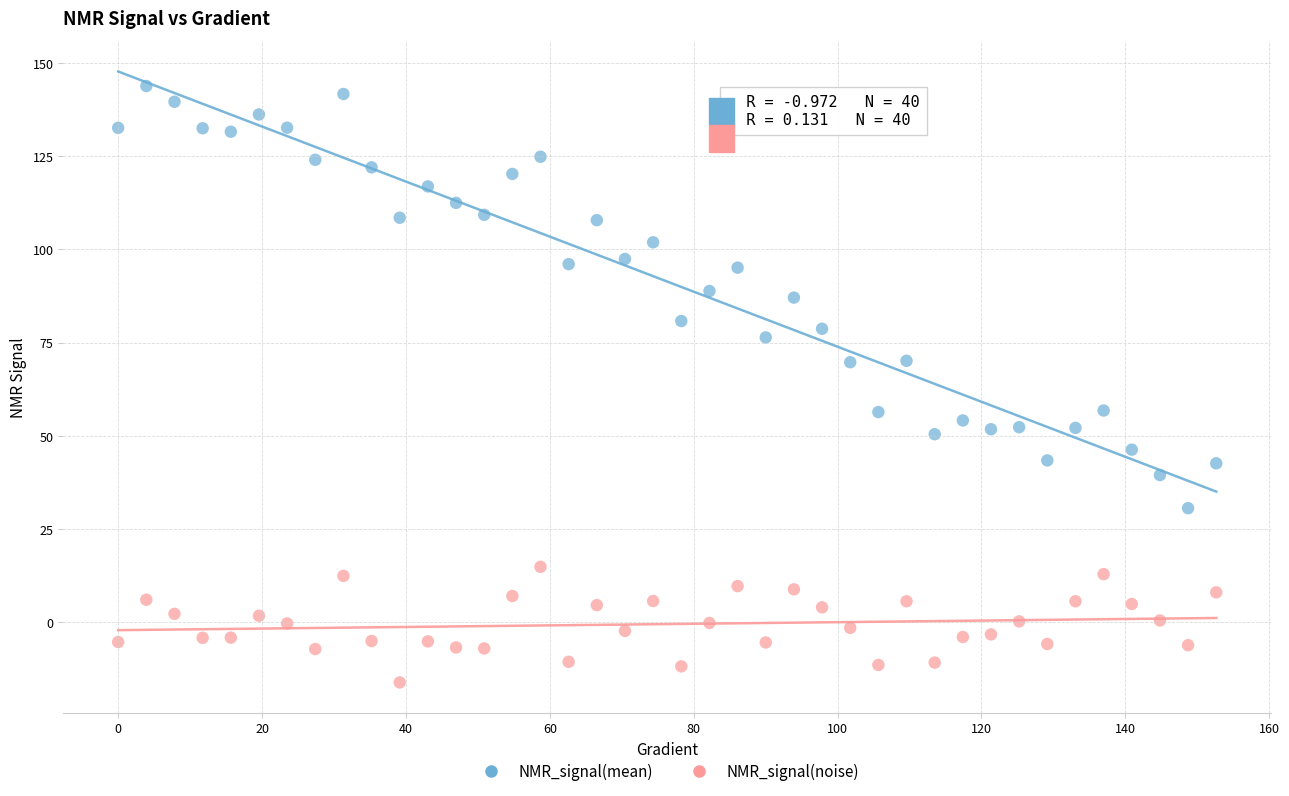

Which series reaches the minimum Y coordinate?

NMR_signal(noise)